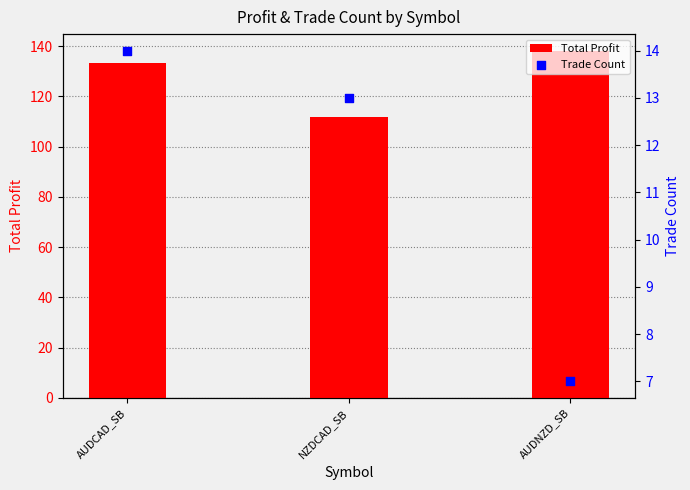

Which series has the largest Y range (max minus min)?

Total Profit